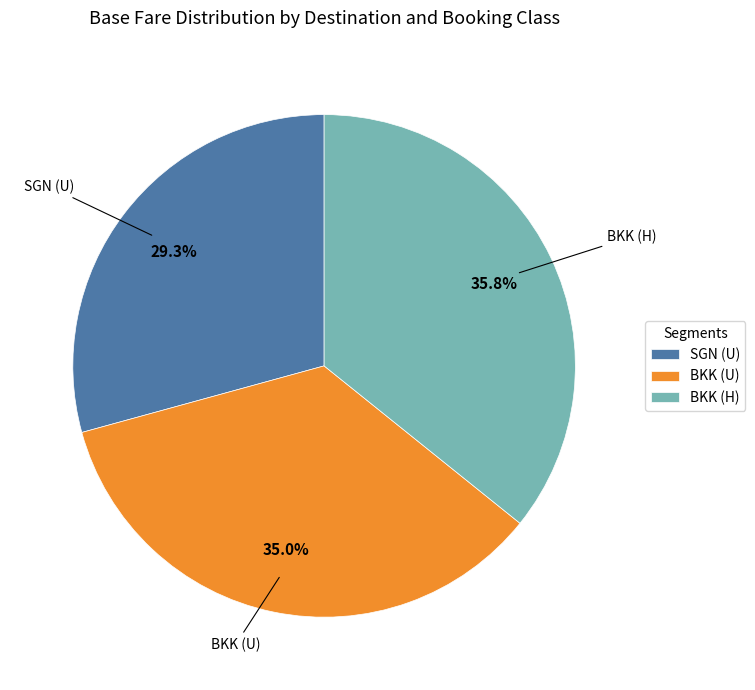

Is BKK (H) the majority of the pie?

No